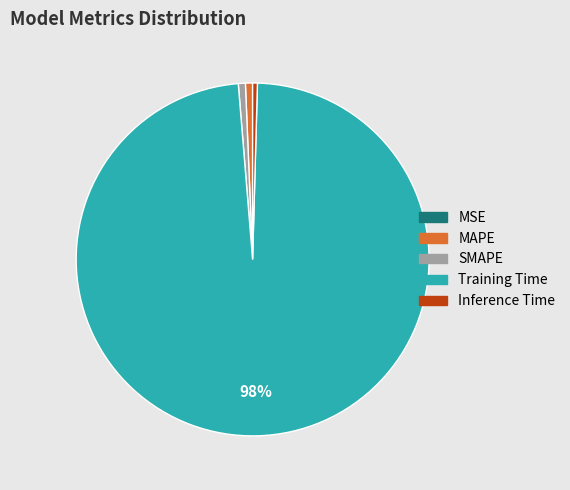

Do Training Time and MAPE together represent more than half of the pie?

Yes